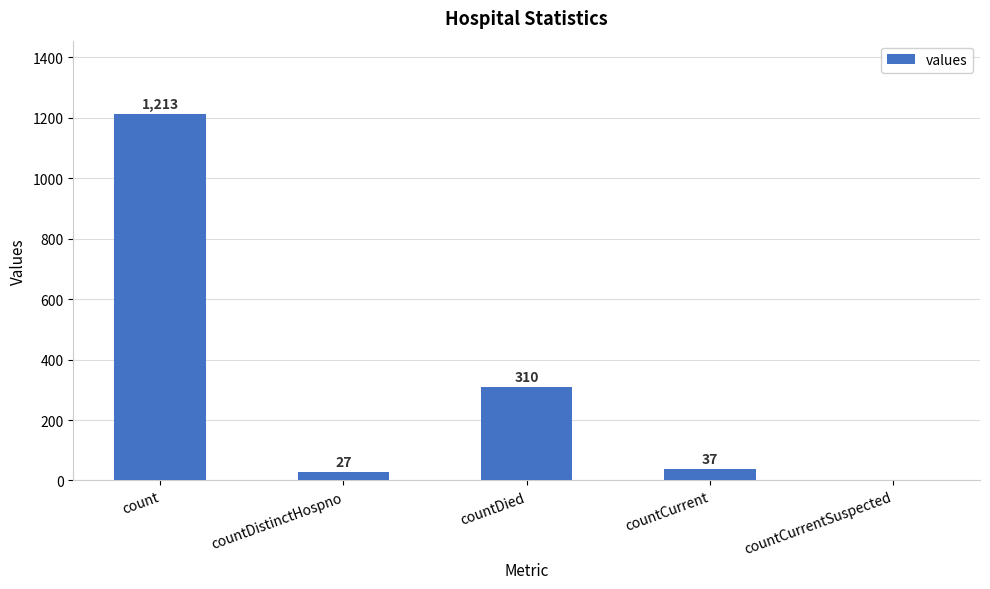

Which has a higher value, countCurrentSuspected or countCurrent?

countCurrent